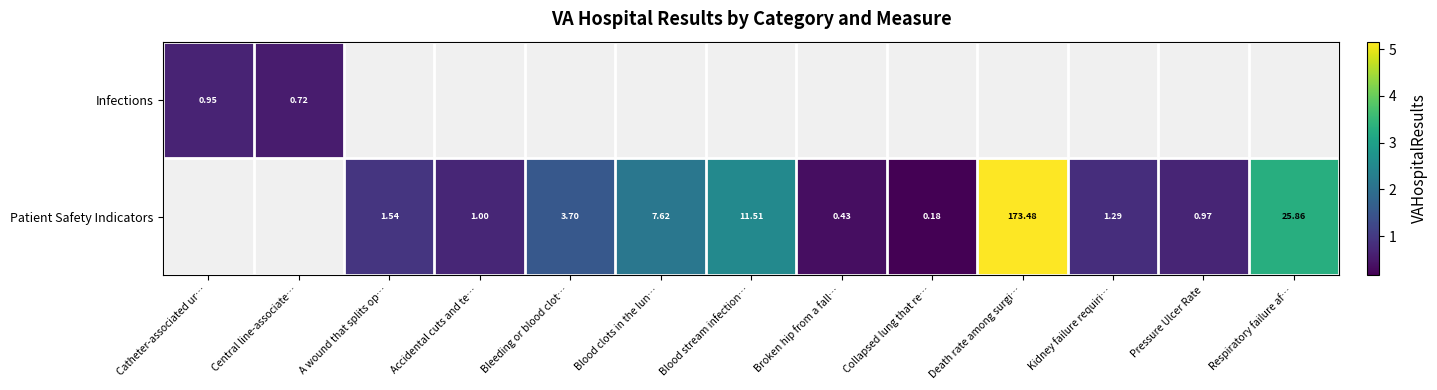

At which label does Patient Safety Indicators reach its peak?

Catheter-associated ur…